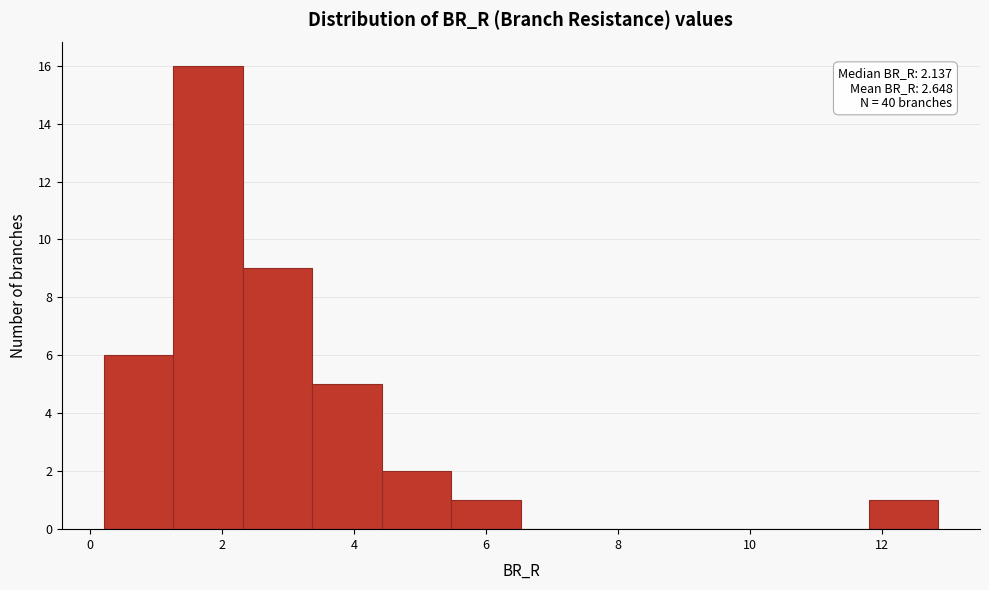

Which range on the x-axis has the tallest bar?

1.2 to 2.4